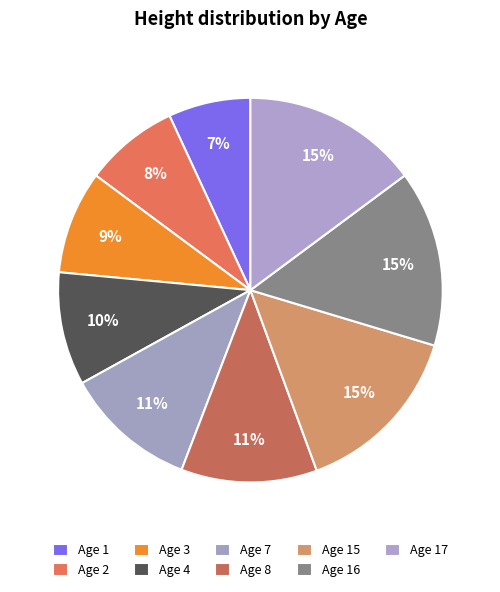

What is the smallest slice in the pie chart?

1